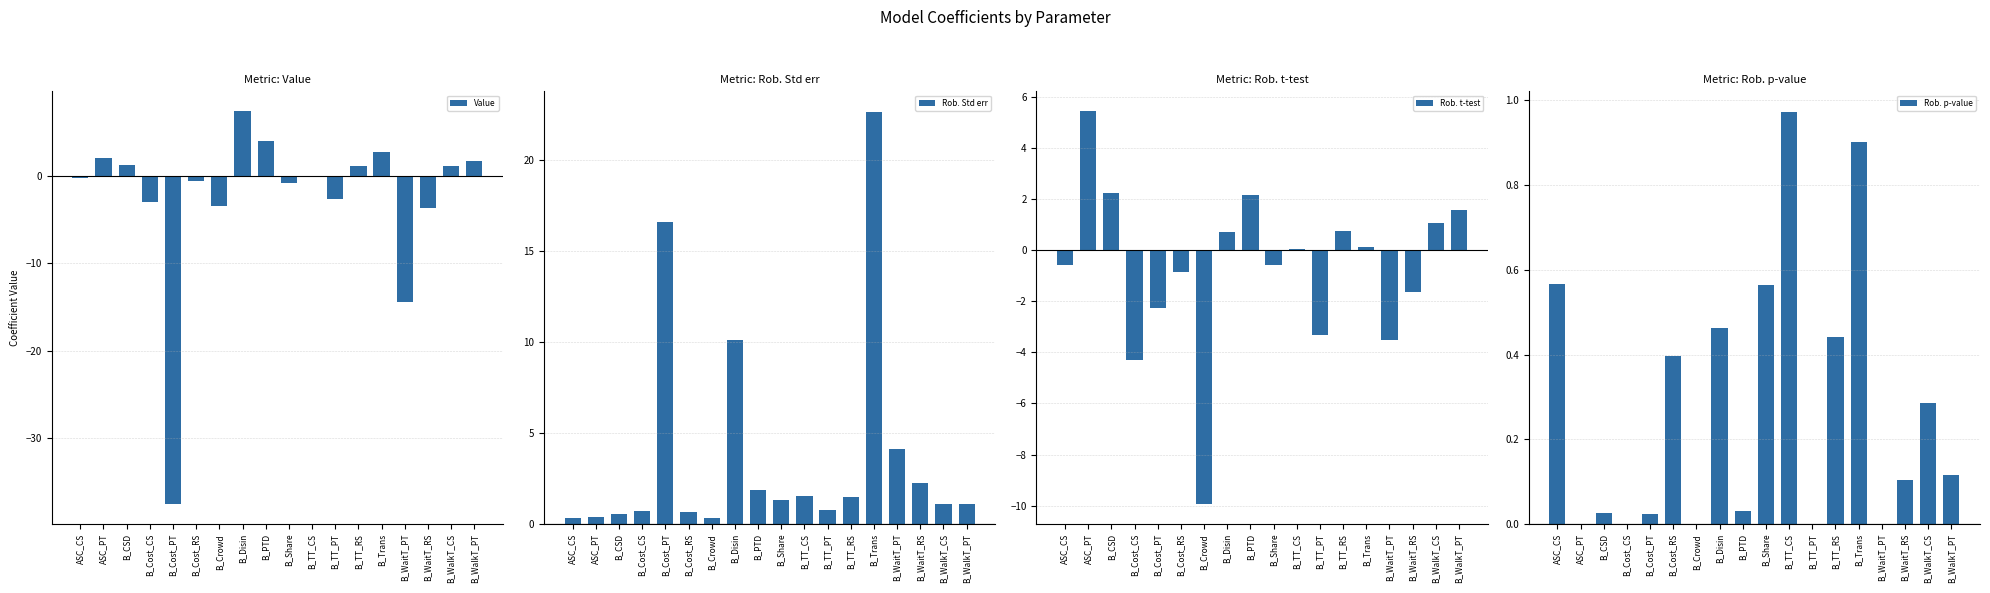

At which category is the sum across all series the highest?

B_Trans